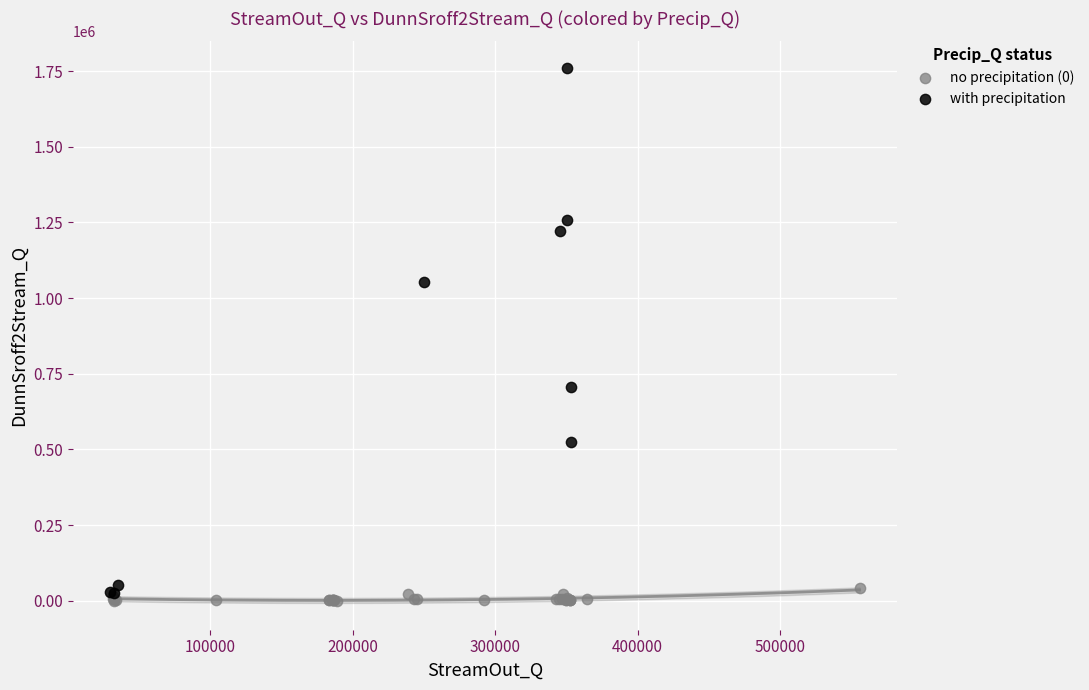

Which series reaches the minimum Y coordinate?

no precipitation (0)